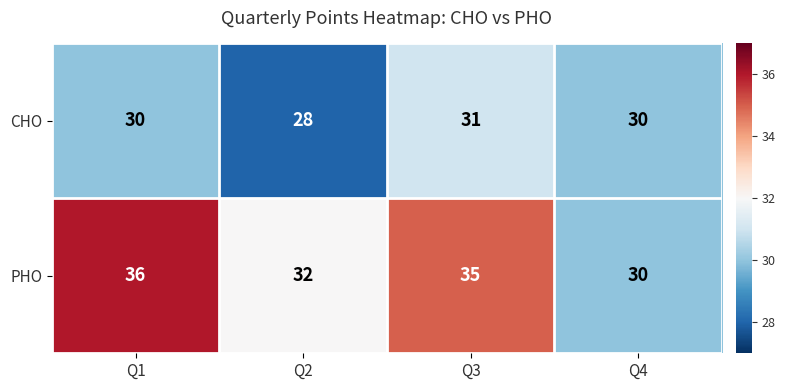

Rank the series at Q3 from highest to lowest value.

PHO, CHO